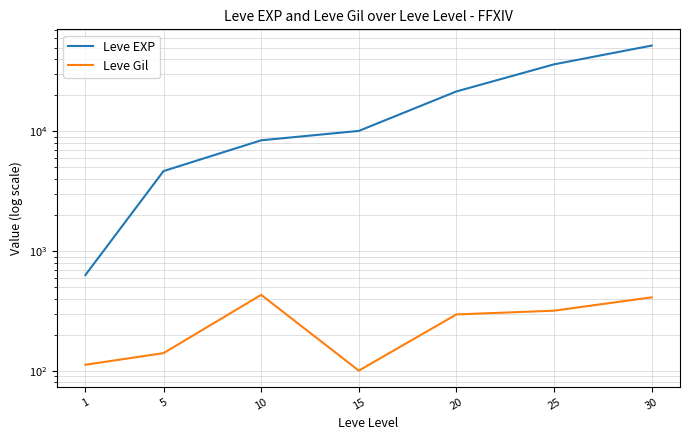

How many series are shown in this chart?

2